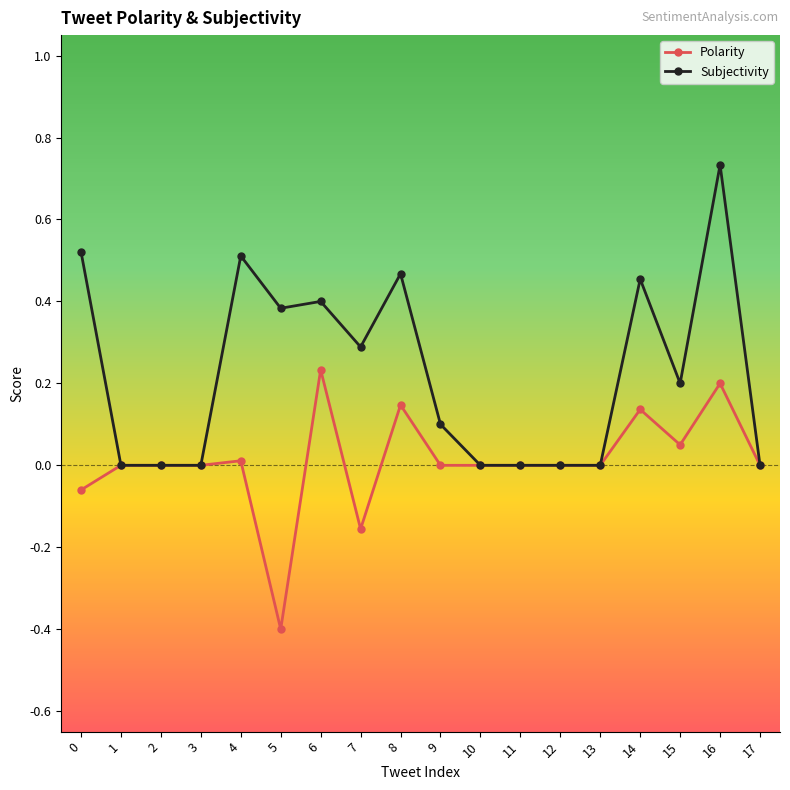

What are all the series names shown in the legend?

Polarity, Subjectivity